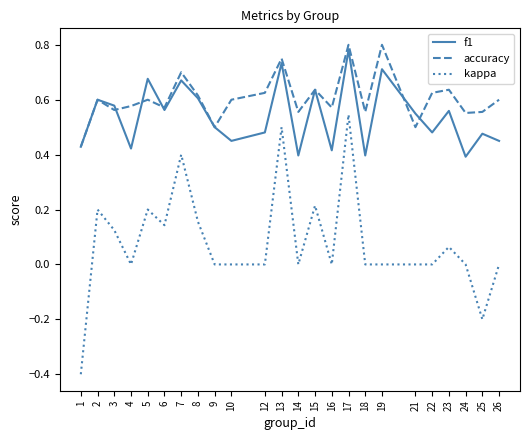

Is it true that f1 equals 0.4 at 18?

True